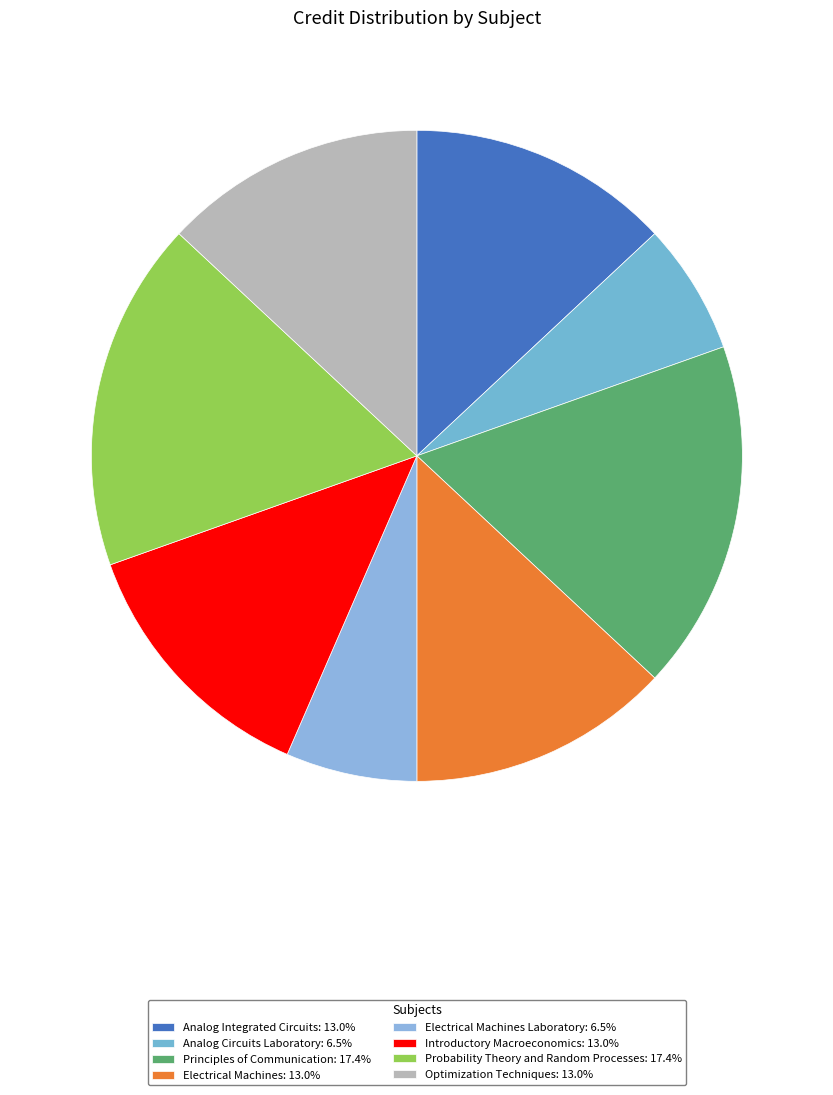

Is there a majority slice in this chart?

No